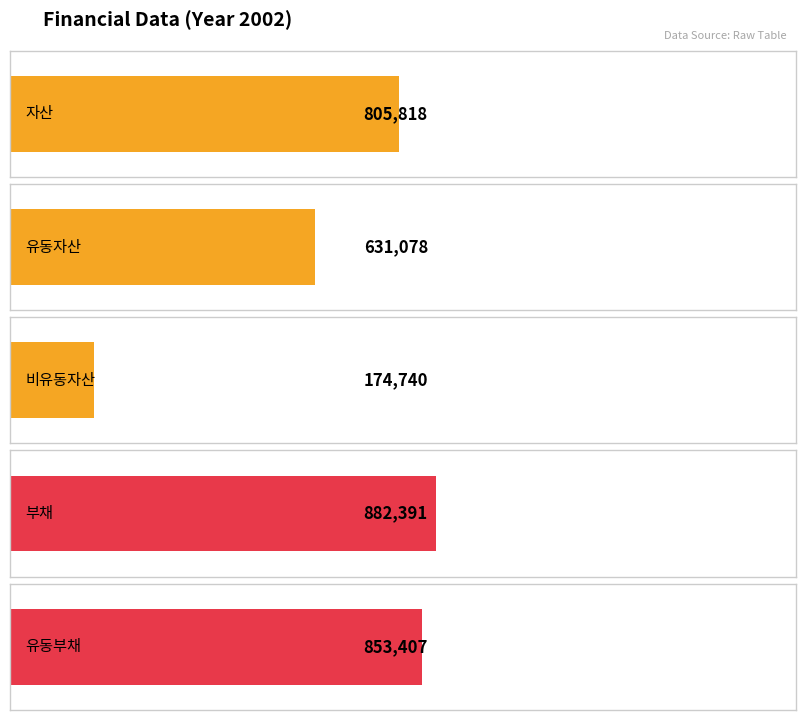

The 유동자산 series shows 408457 at 2002. True or false?

False